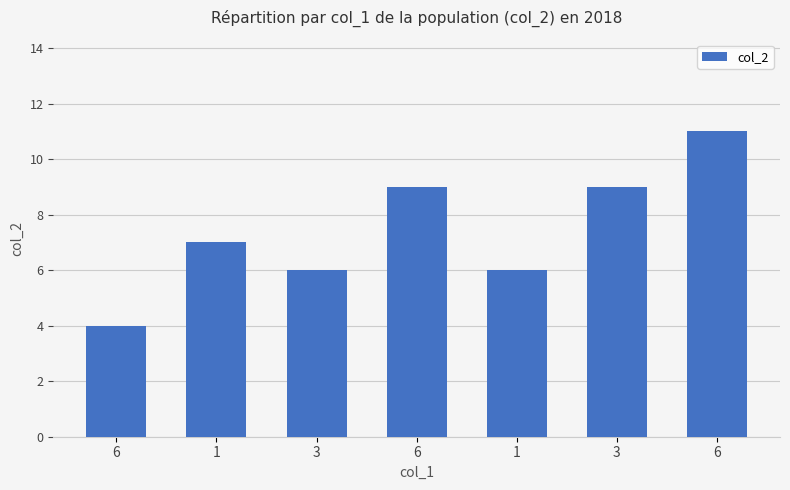

What is the ratio of the value at 3 to the value at 3?

1.5